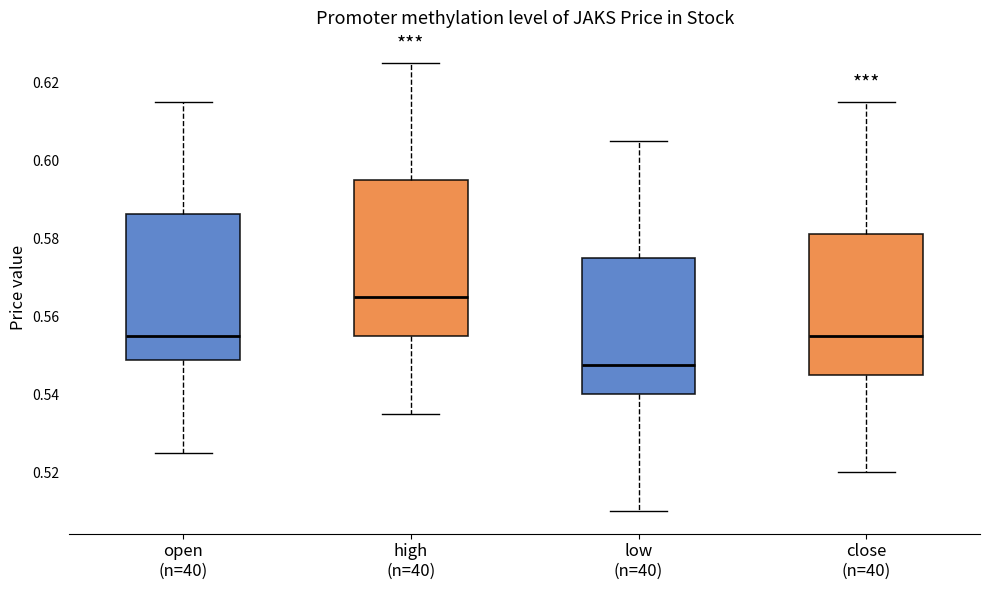

Reading left to right, read every box against the y-axis: the position of its median line, the range the box covers, and the ends of its whiskers. The values are not printed on the chart, so give them approximately, as read against the axis.

open (n=40): median 0.556, box 0.548 to 0.586, whiskers 0.526 to 0.616
high (n=40): median 0.566, box 0.556 to 0.596, whiskers 0.536 to 0.626
low (n=40): median 0.548, box 0.540 to 0.576, whiskers 0.510 to 0.606
close (n=40): median 0.556, box 0.546 to 0.582, whiskers 0.520 to 0.616